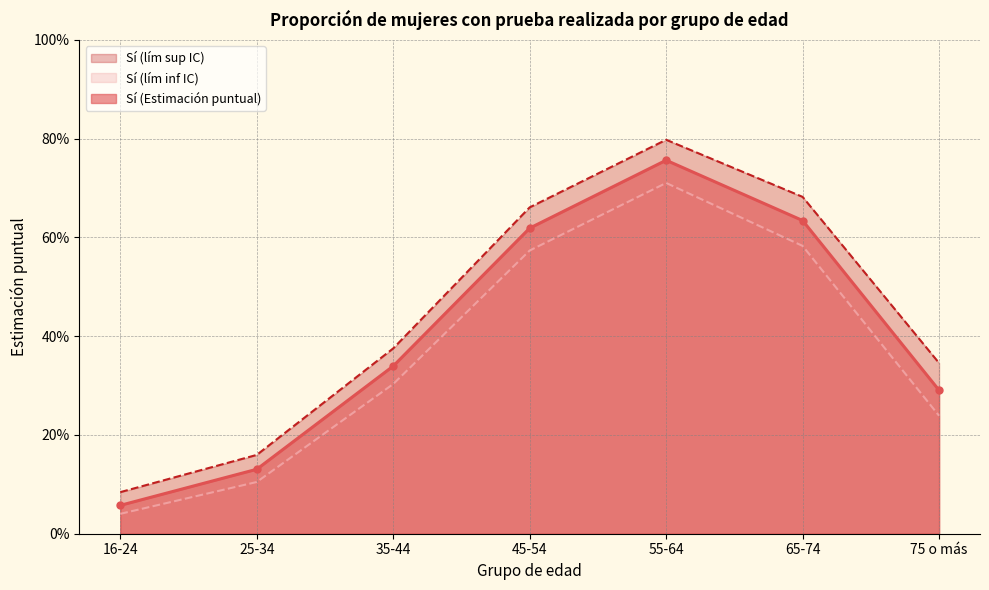

What is the minimum value for Sí (lím sup IC)?

0.1